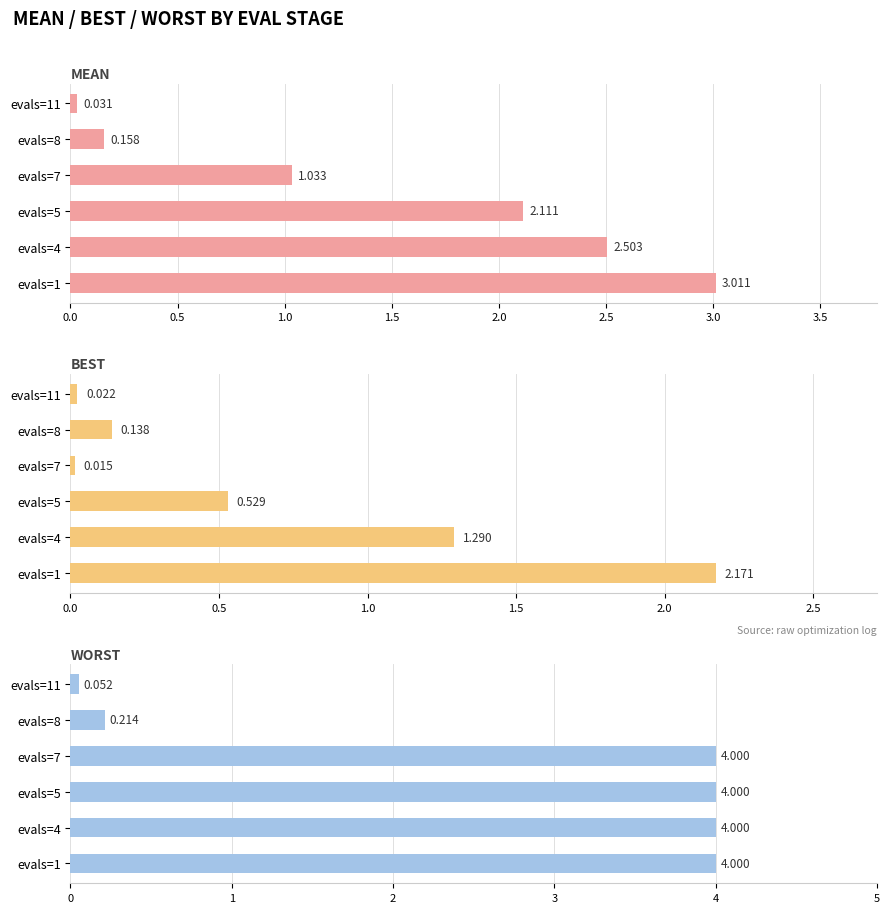

How many data points in worst are less than 3?

2